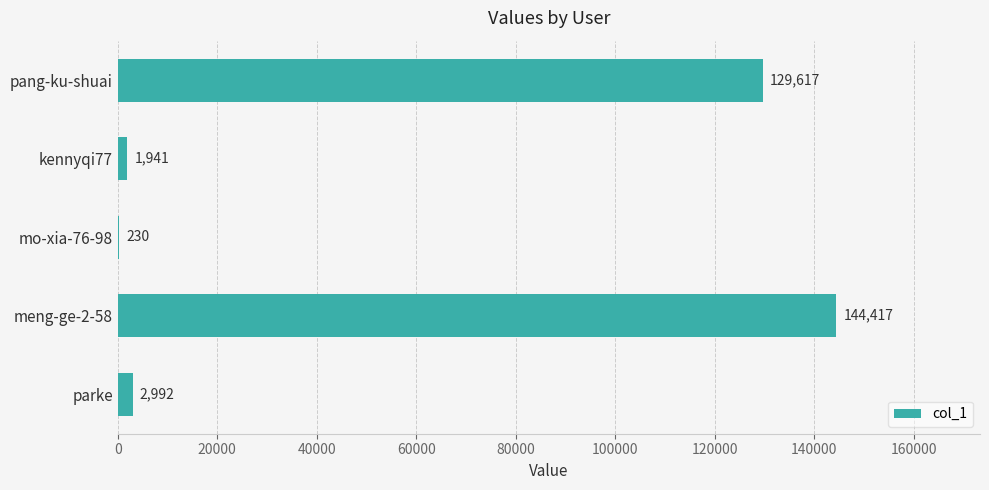

Which category has the highest value across all series?

meng-ge-2-58